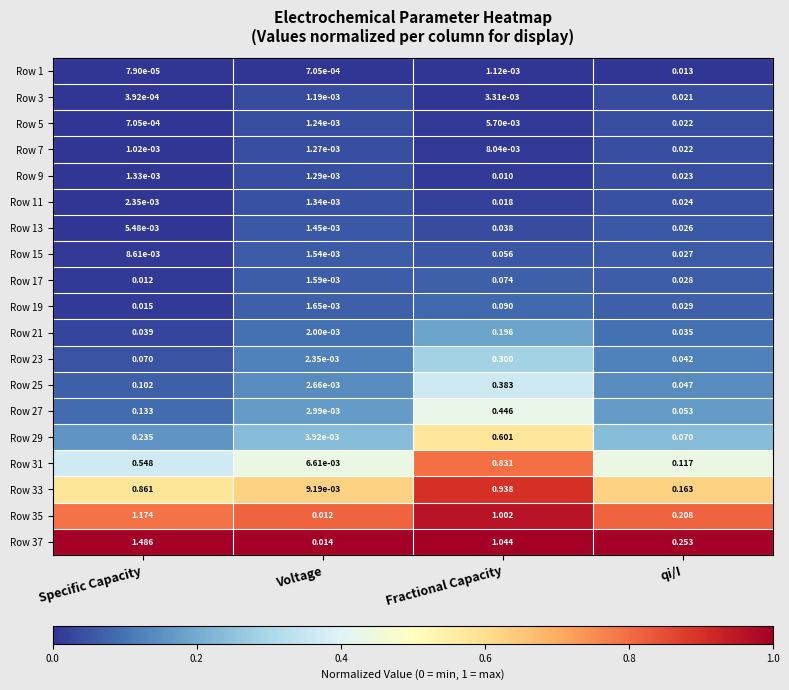

Which series has the largest total across all categories?

Row 37